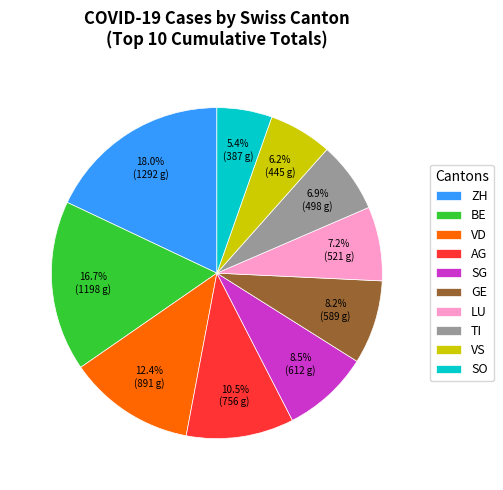

To the nearest percent, what portion does LU represent?

7%